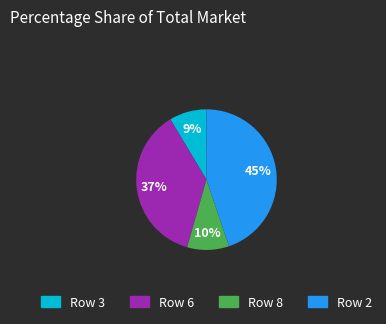

Does any single category account for the majority?

No